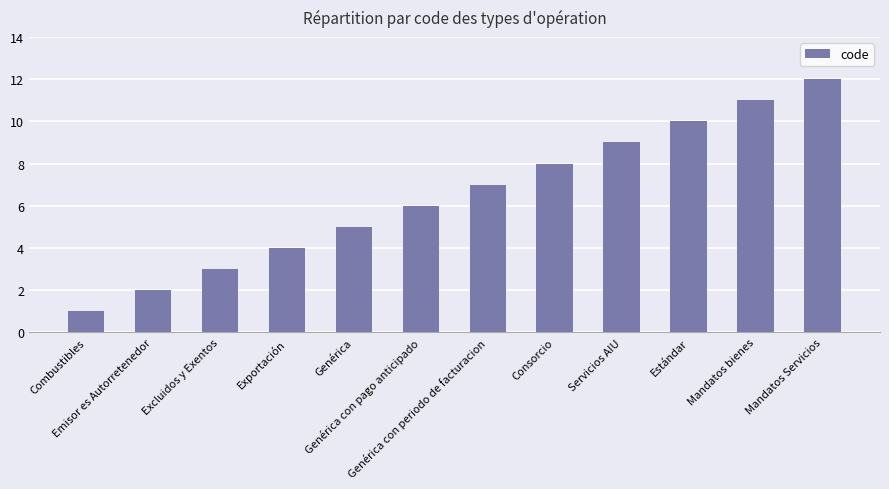

What is the difference between the maximum and minimum values?

11